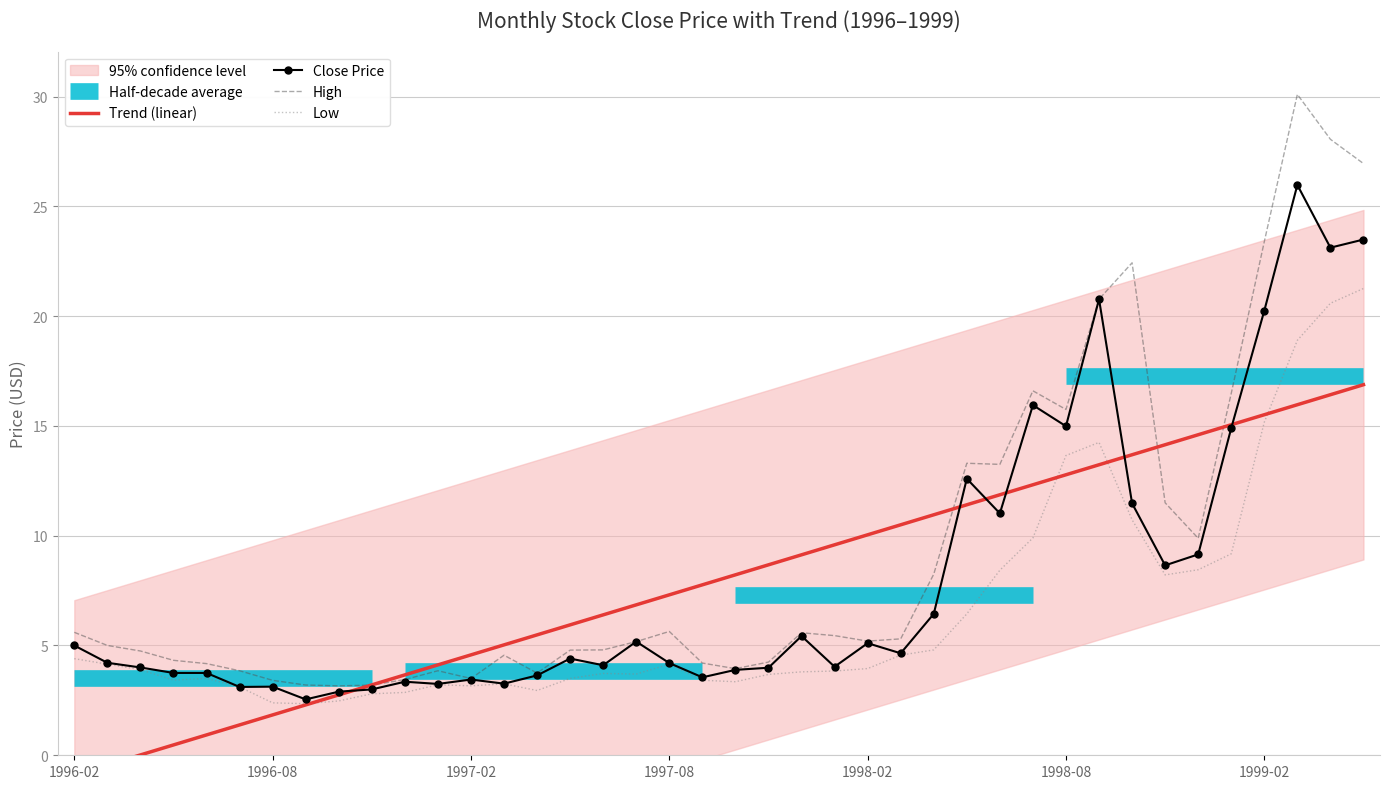

True or false: Low has more than 1 points higher than both neighbors.

True